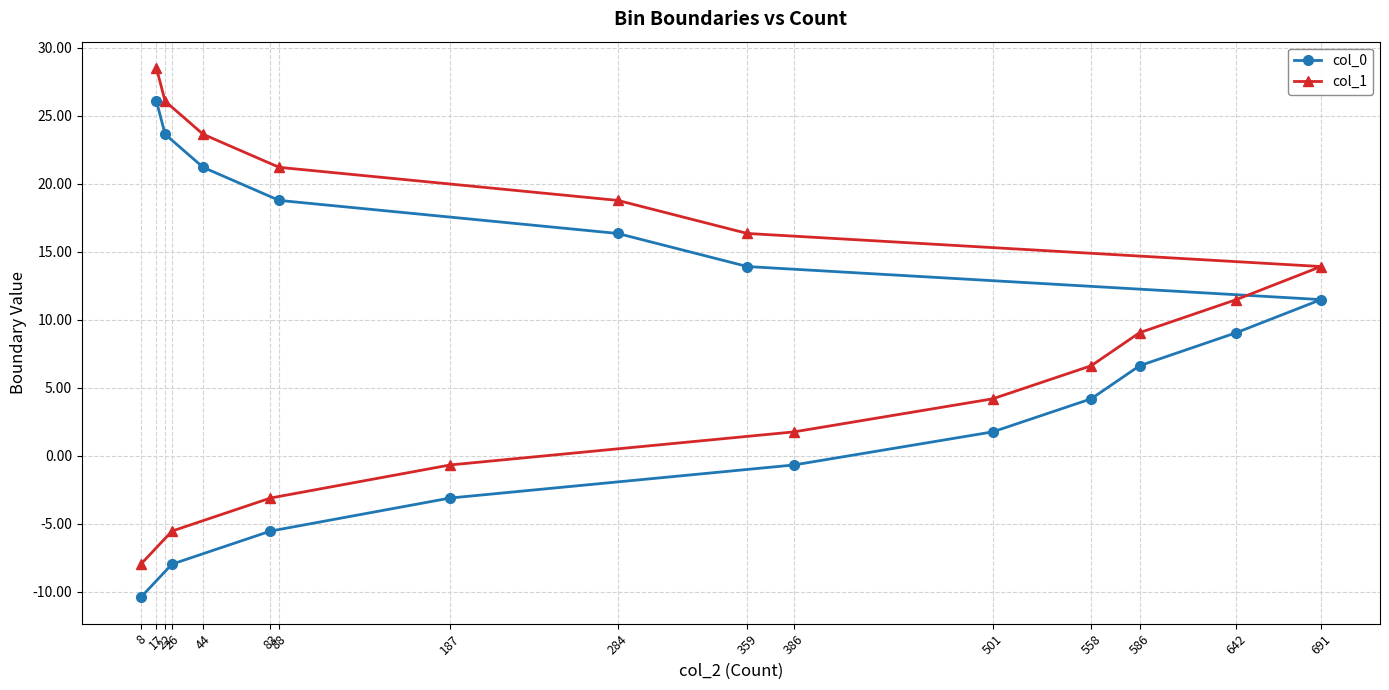

What is the difference between the highest and lowest values at 691?

2.4